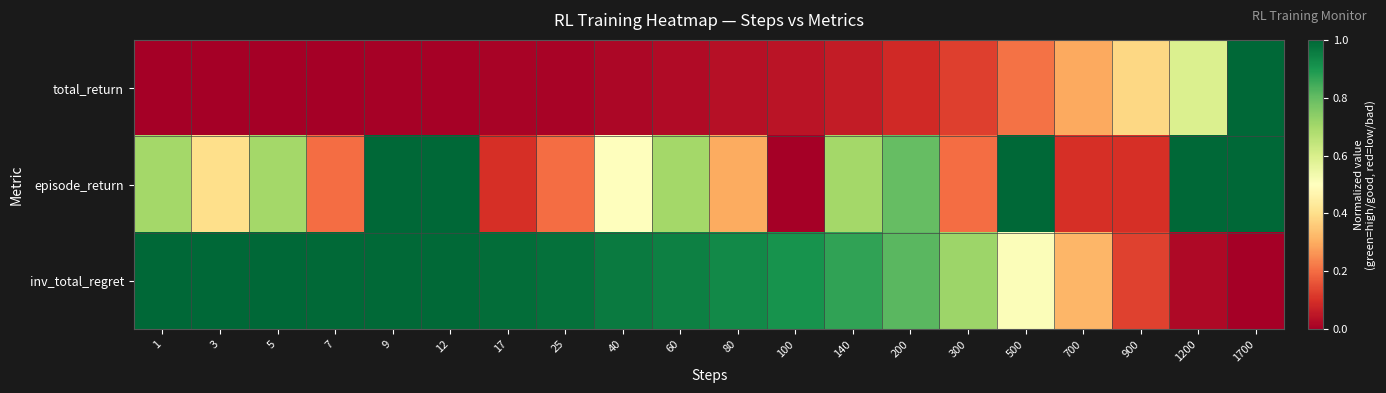

Which series has the largest range (max minus min)?

total_return